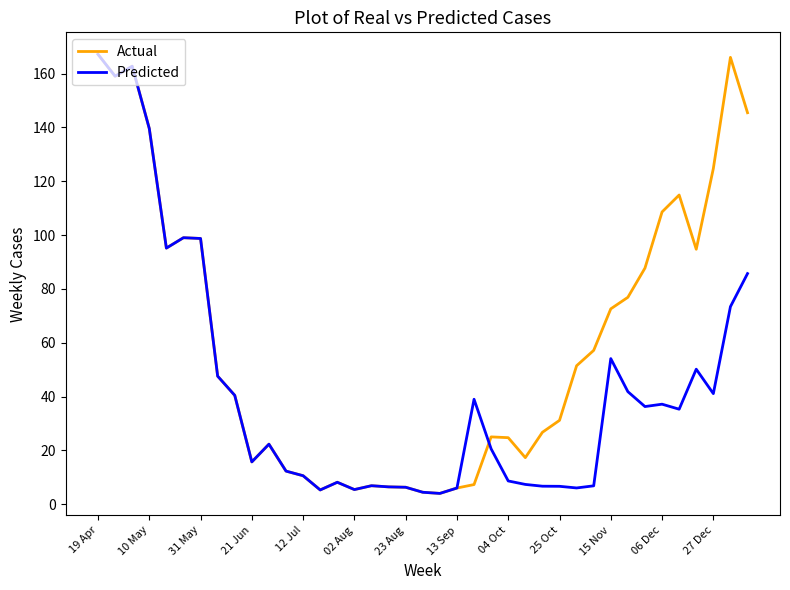

What is the greatest value displayed?

167.1